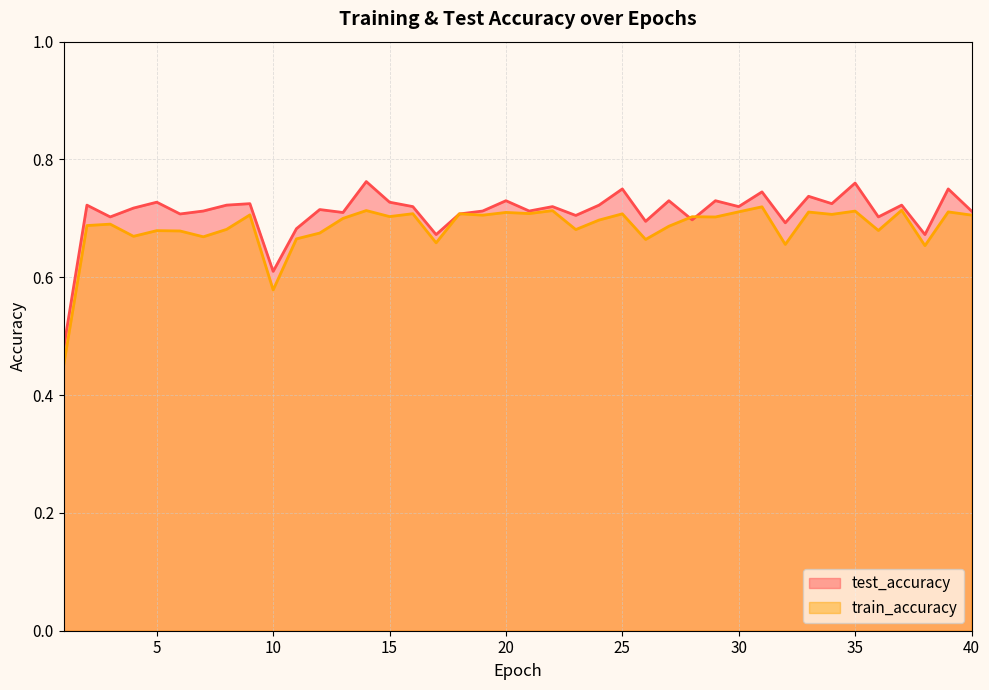

How many times do test_accuracy and train_accuracy cross each other?

4